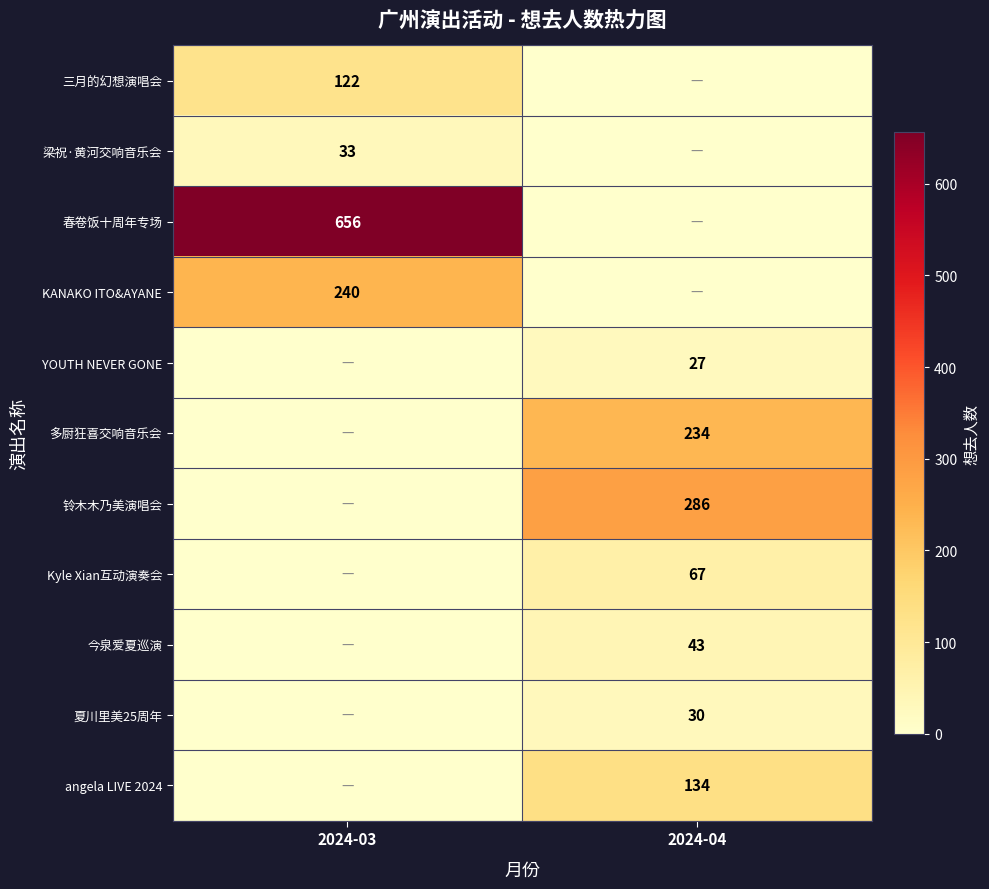

How many series are shown in this chart?

11